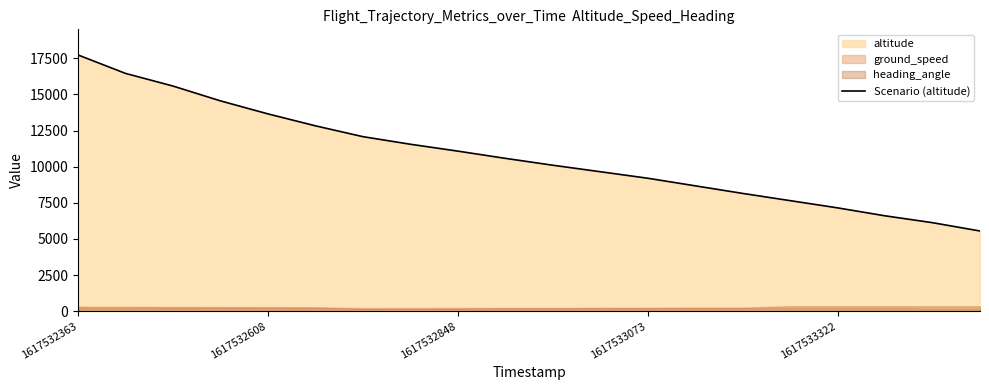

At which label is the value closest to 11637?

7